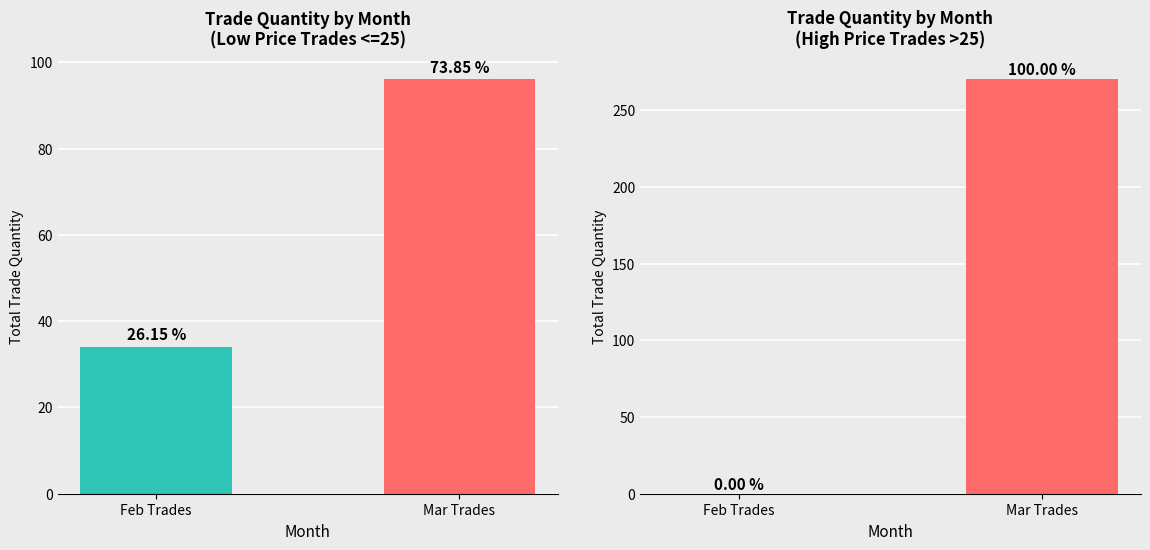

What is the maximum value for High Price (>25)?

270